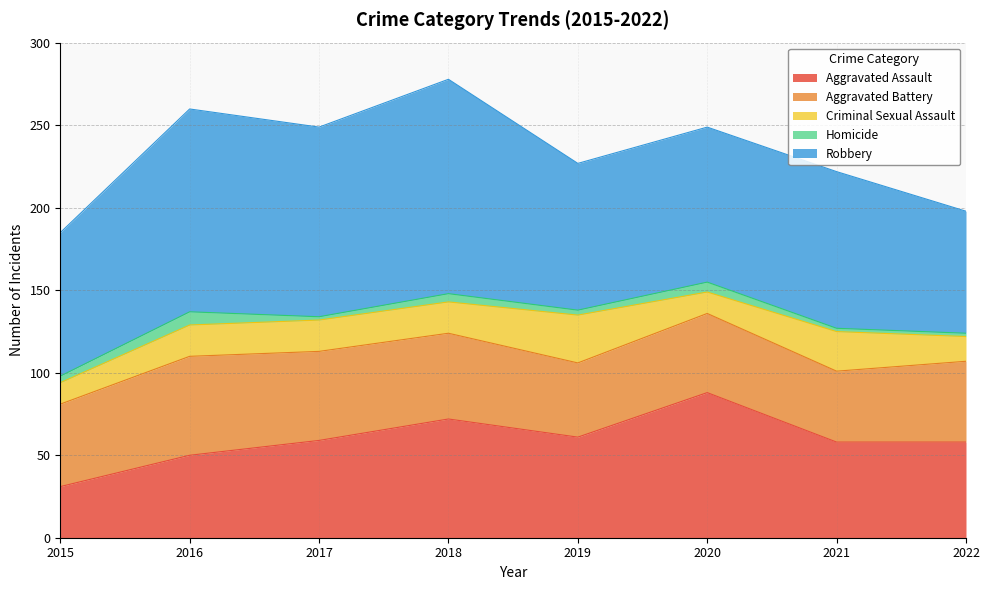

Does the chart display data point markers on the line(s)?

No